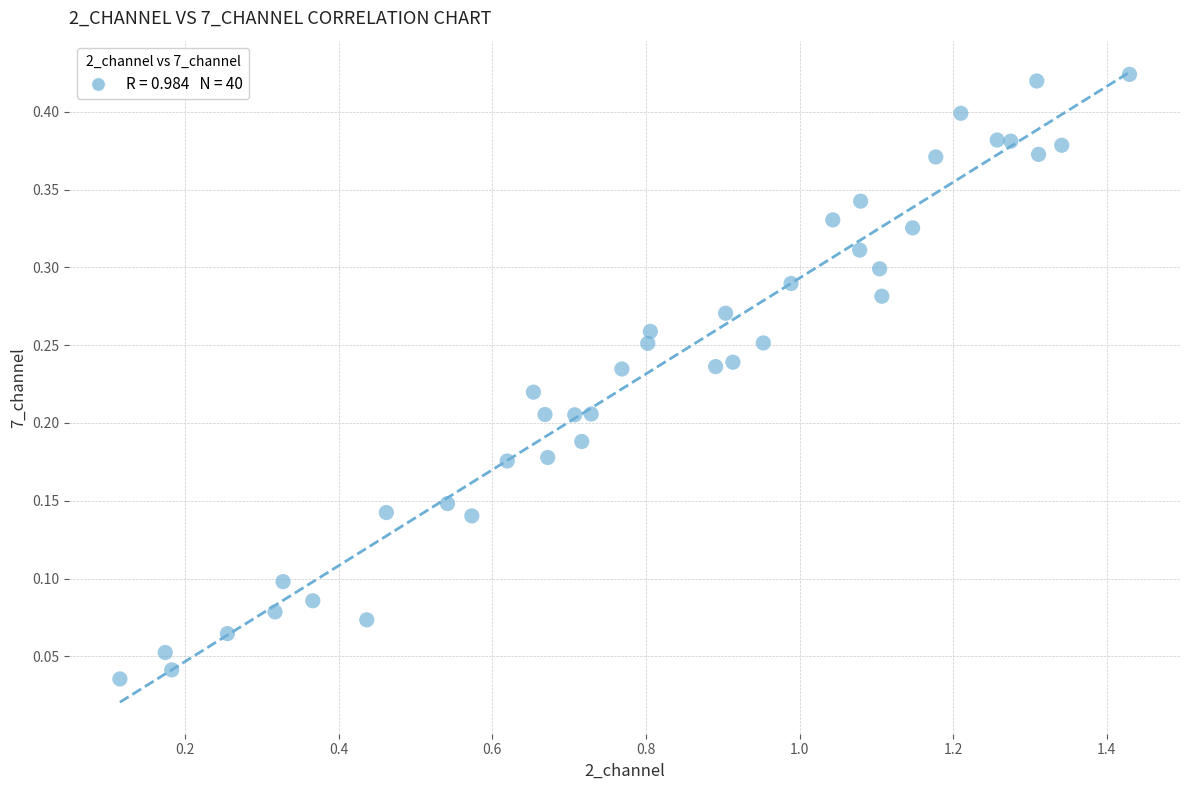

What is the range of X values (max minus min)?

1.3